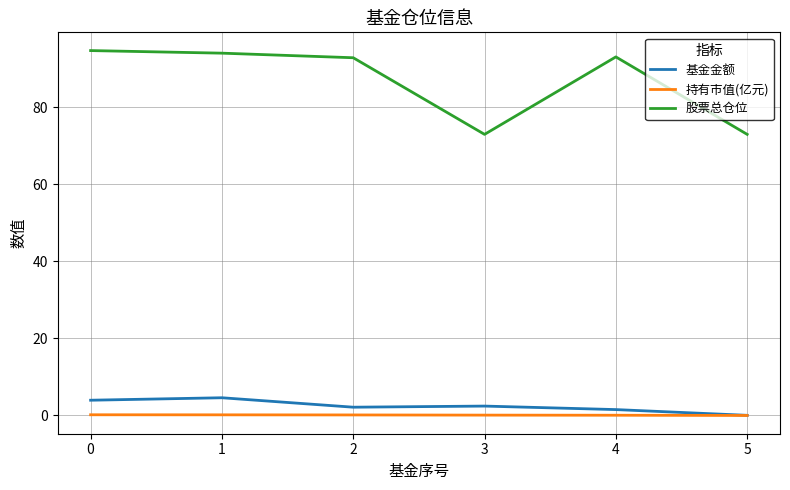

True or false: 持有市值(亿元) and 股票总仓位 cross at least once.

False